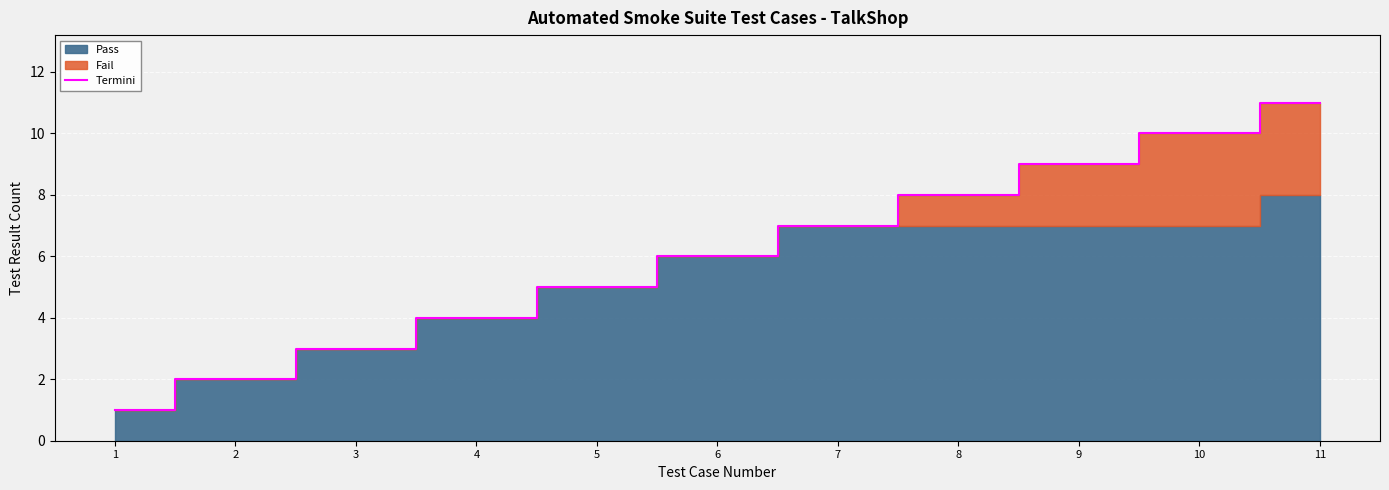

What is the ratio of the value at 3 to the value at 8?

0.4